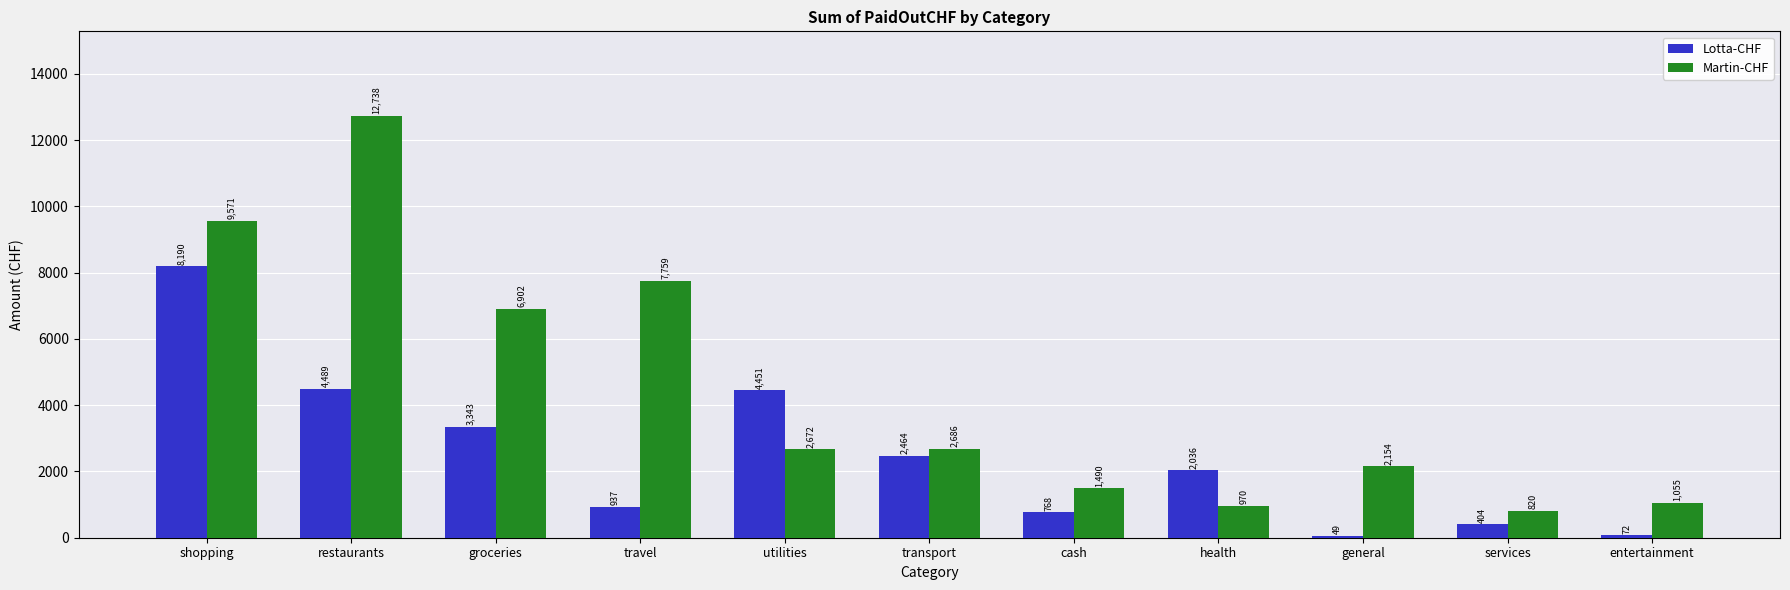

True or false: Martin-CHF has a value of 3579.2 at general.

False